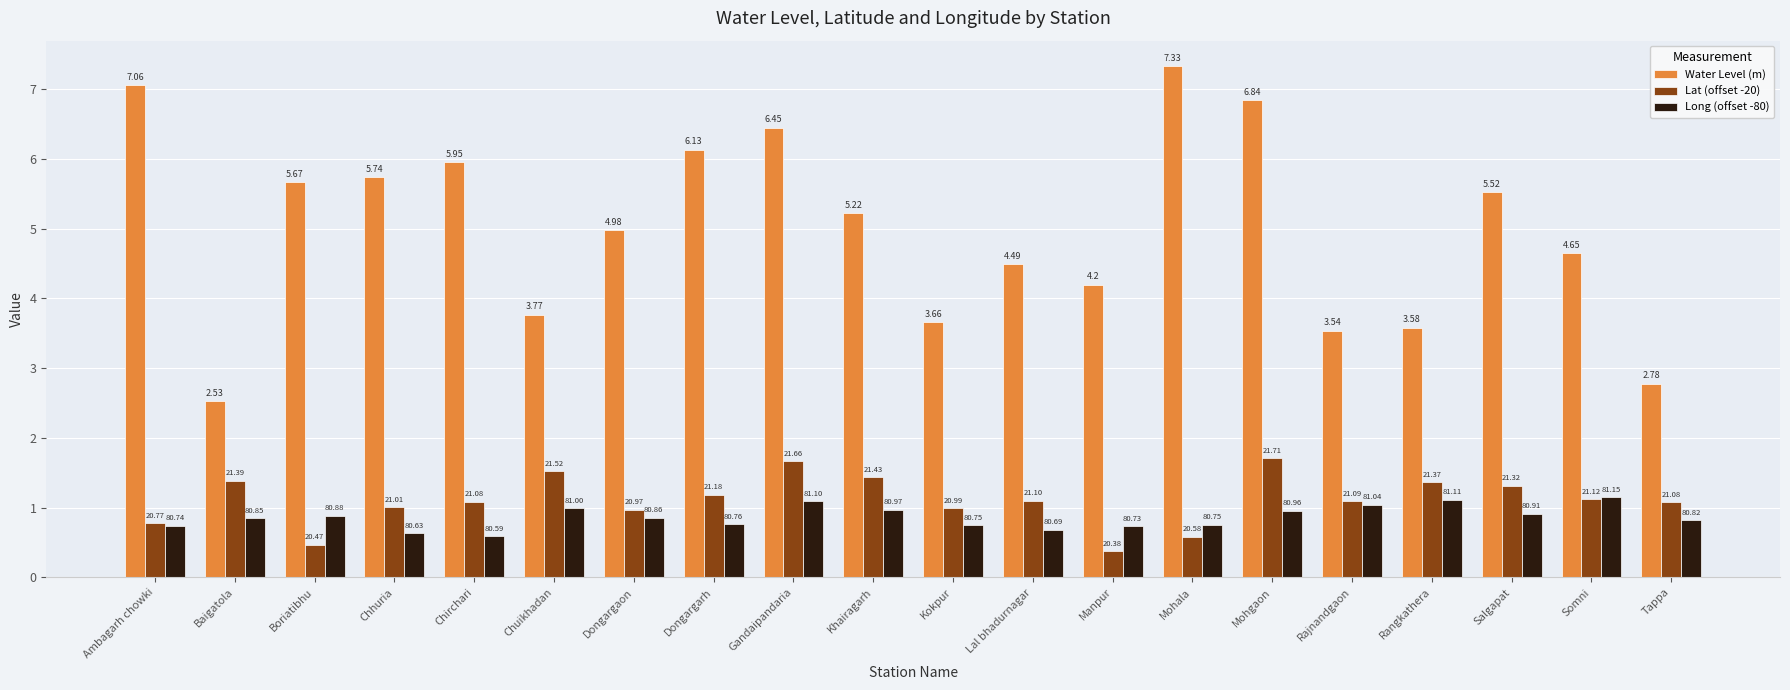

At which category is the sum across all series the highest?

Mohgaon